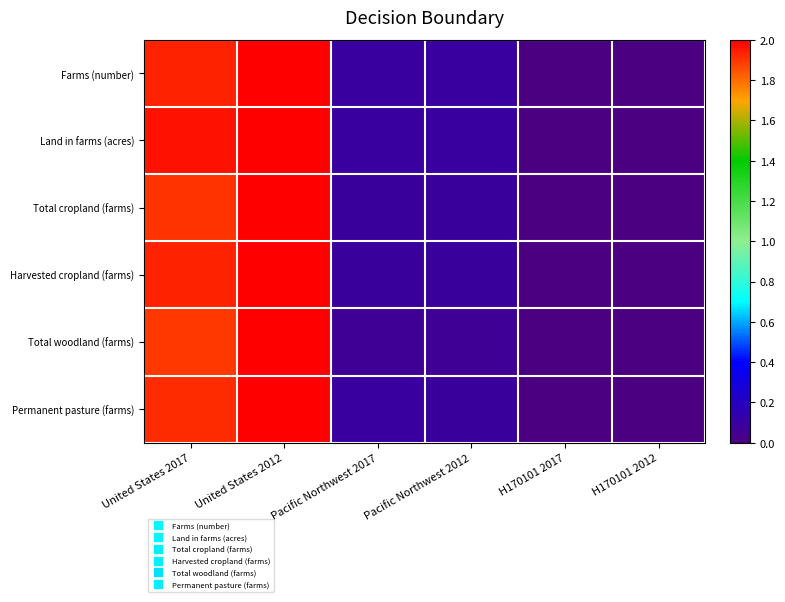

At how many categories does at least one series exceed 0?

6